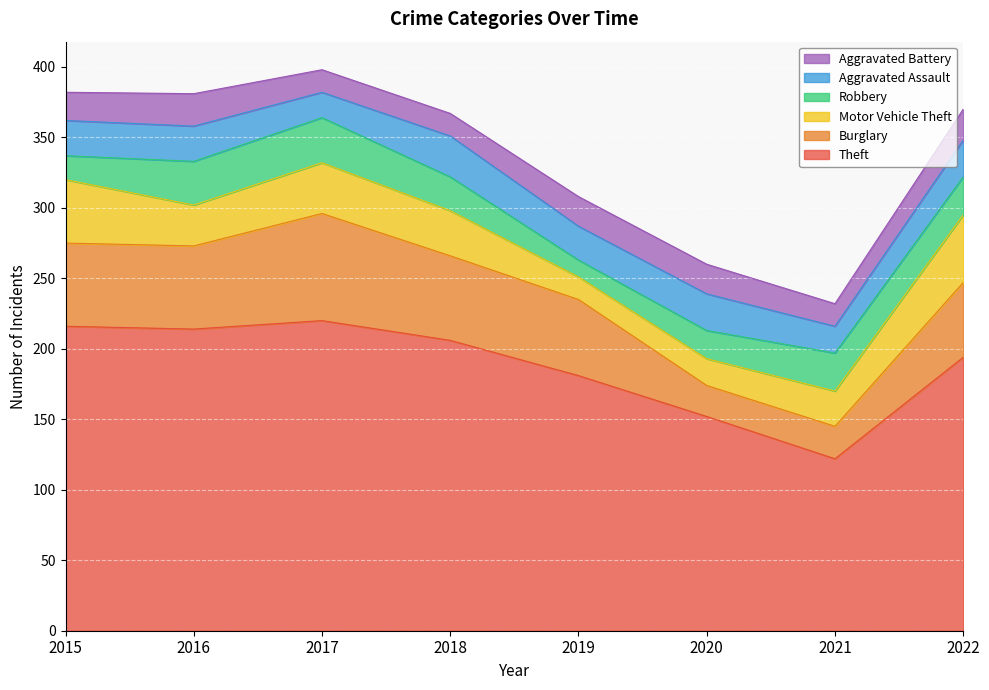

What is the difference between the highest and lowest values at 2015?

199